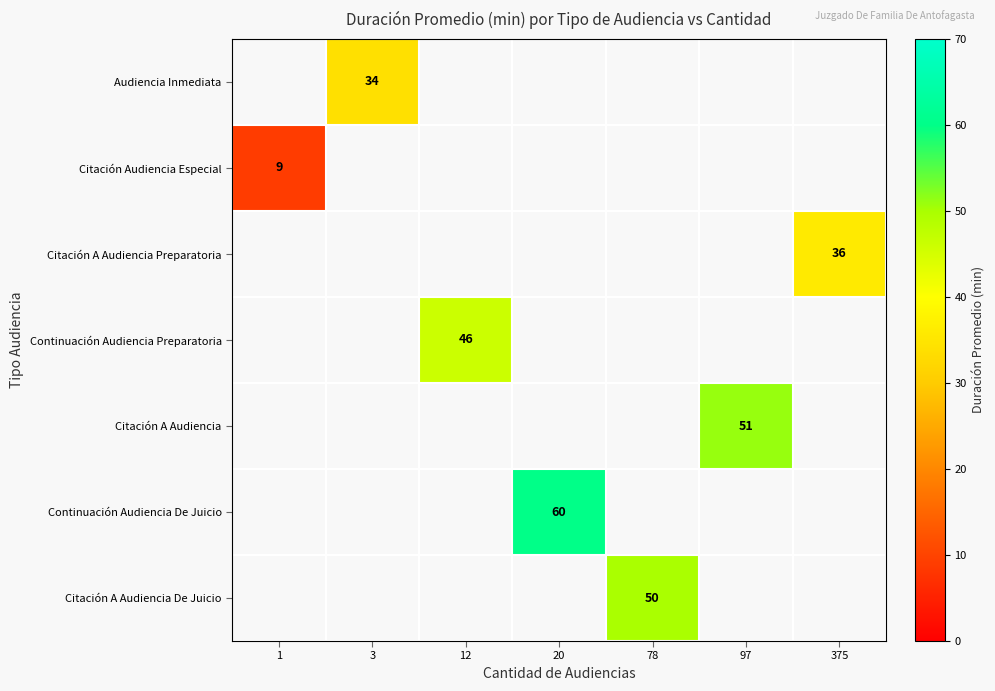

How many categories are shown in the chart?

7